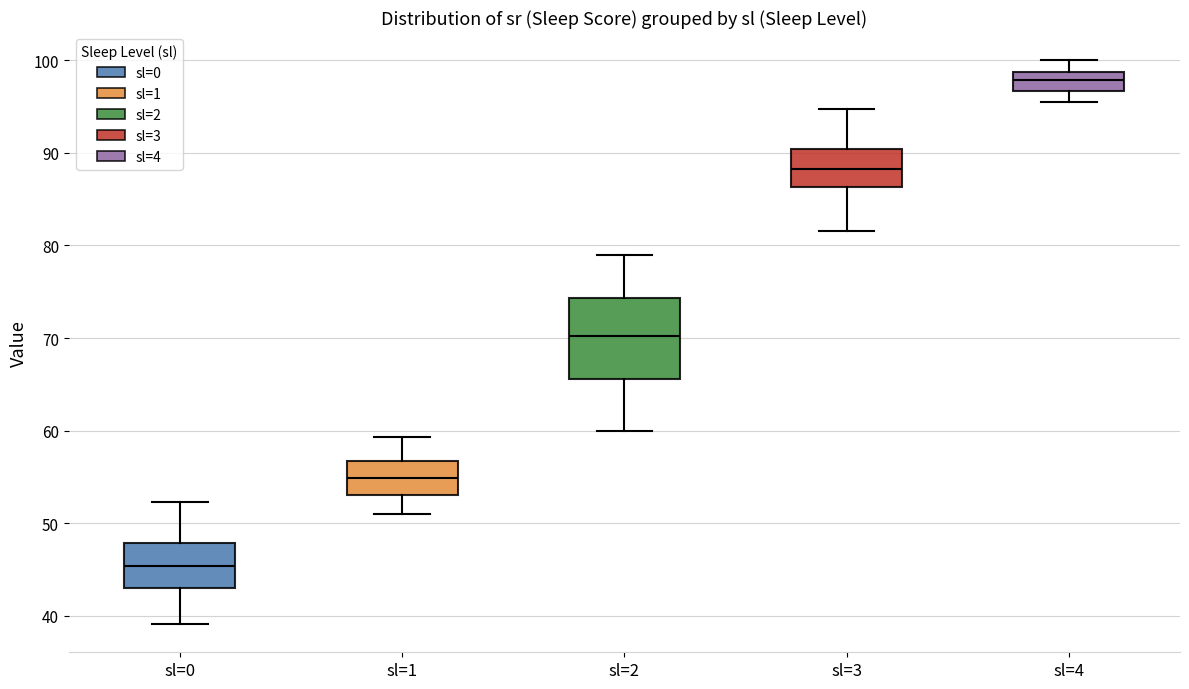

Which box is the tallest, from its lower edge to its upper edge?

sl=2